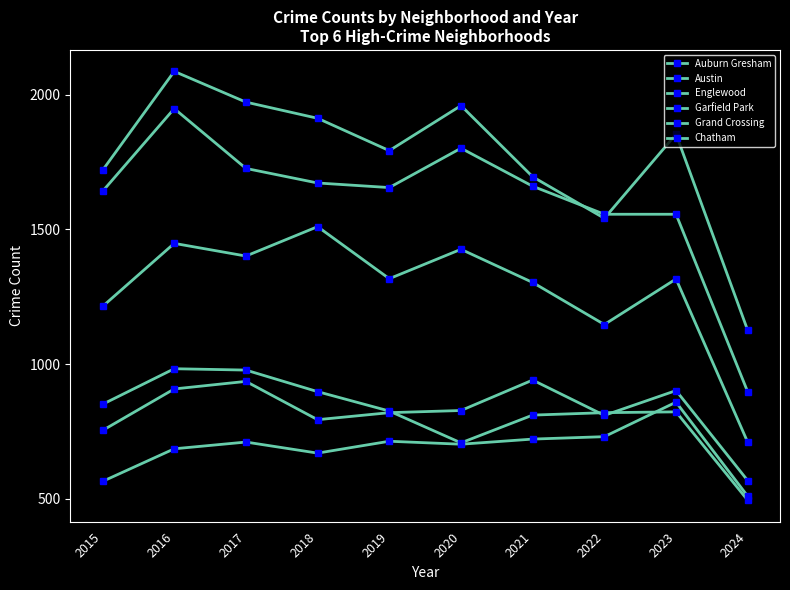

At which label does Austin first exceed 1853?

2016